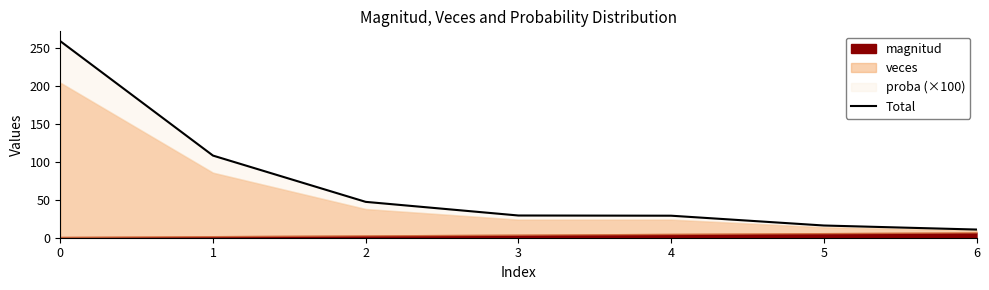

Is it true that the value at 3 is 29.4?

True